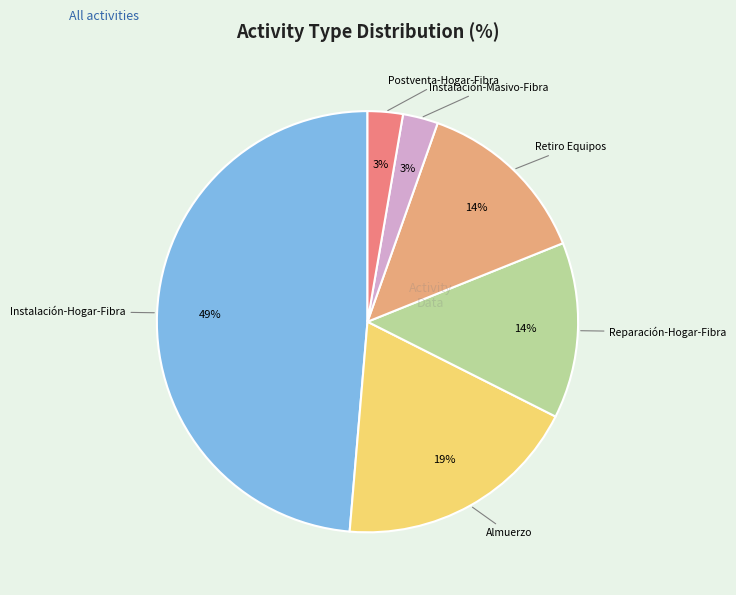

How many segments does this pie chart have?

6